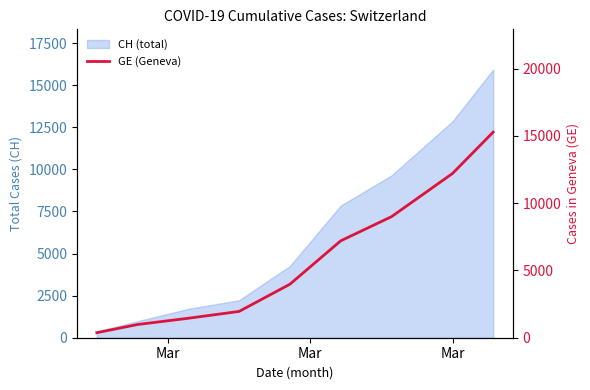

The chart shows a value of 1362 at 4. True or false?

False